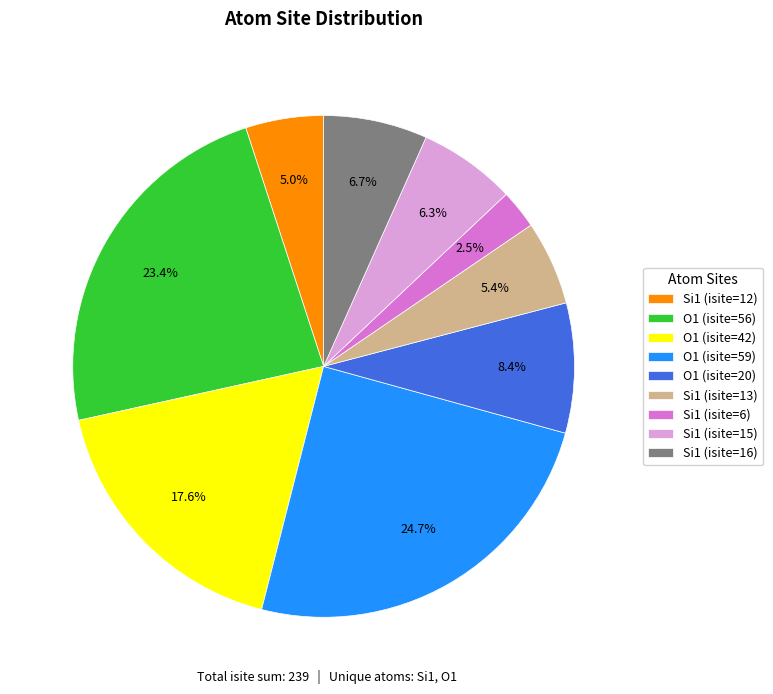

Between Si1 (isite=16) and Si1 (isite=13), which is larger?

Si1 (isite=16)